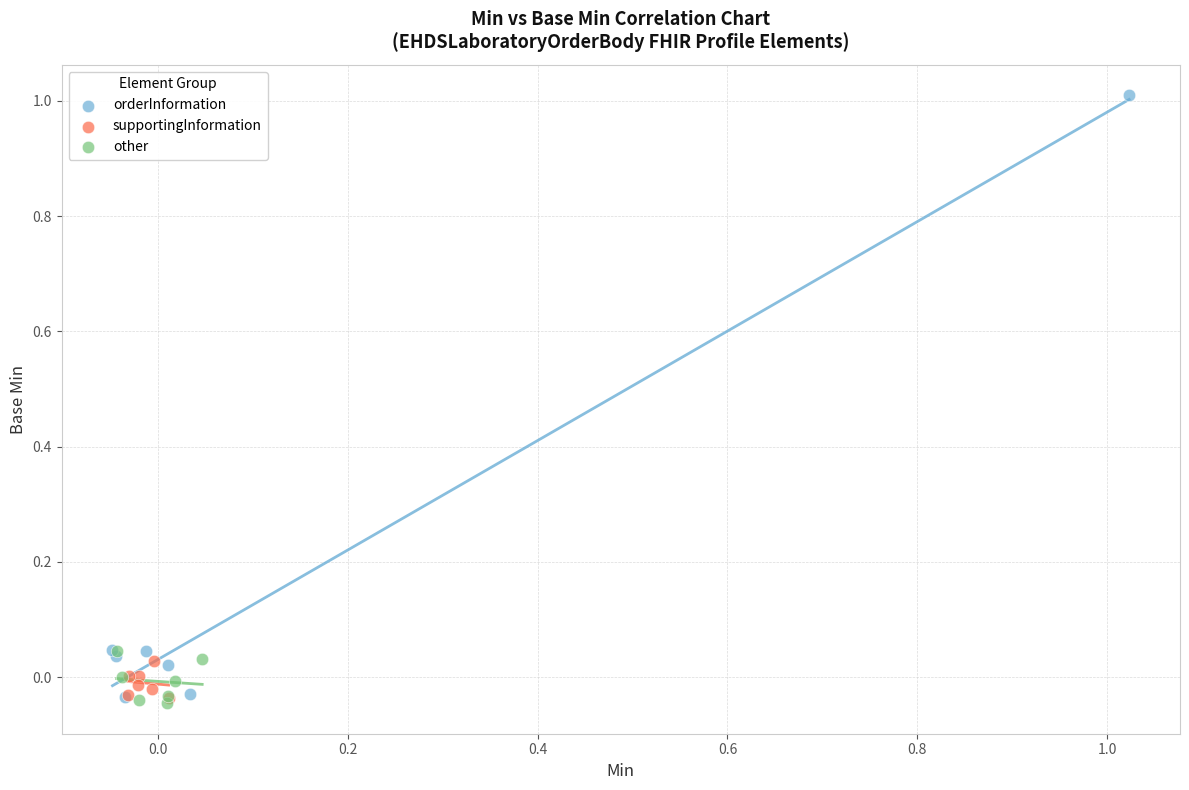

What are all the series names shown in the legend?

orderInformation, supportingInformation, other